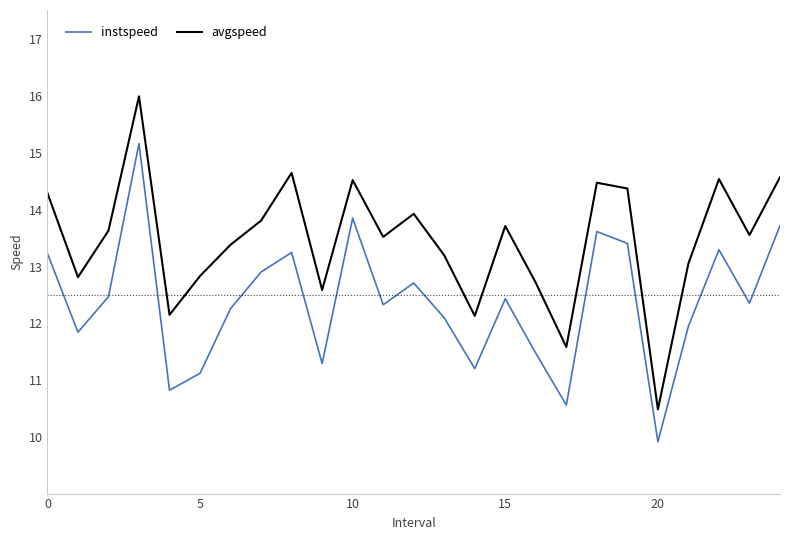

True or false: avgspeed and instspeed cross at least once.

False